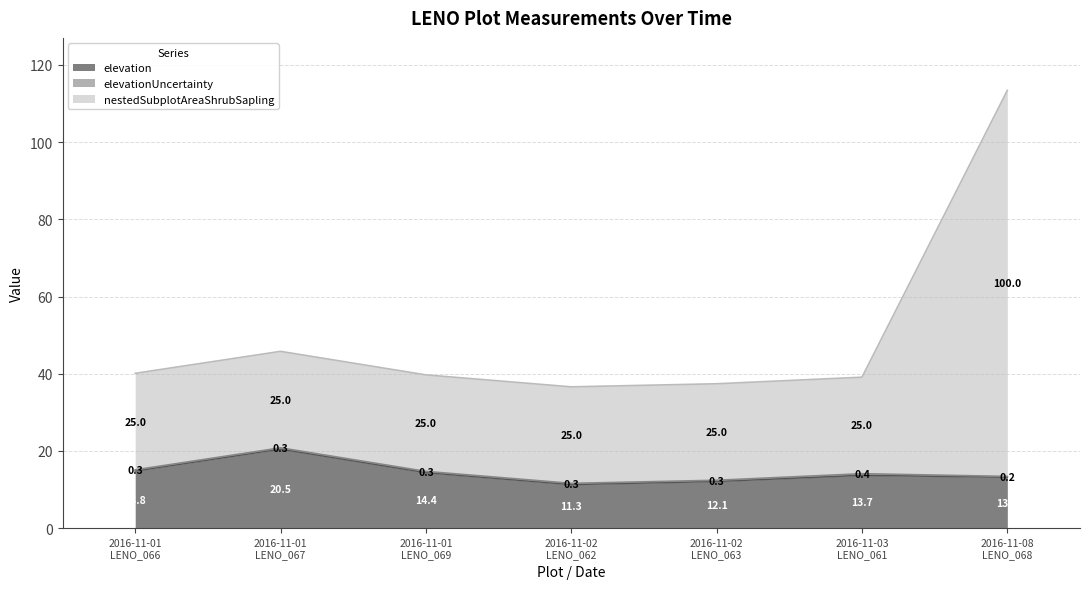

Between 2016-11-01 LENO_069 and 2016-11-03 LENO_061, which series saw the biggest shift?

elevation